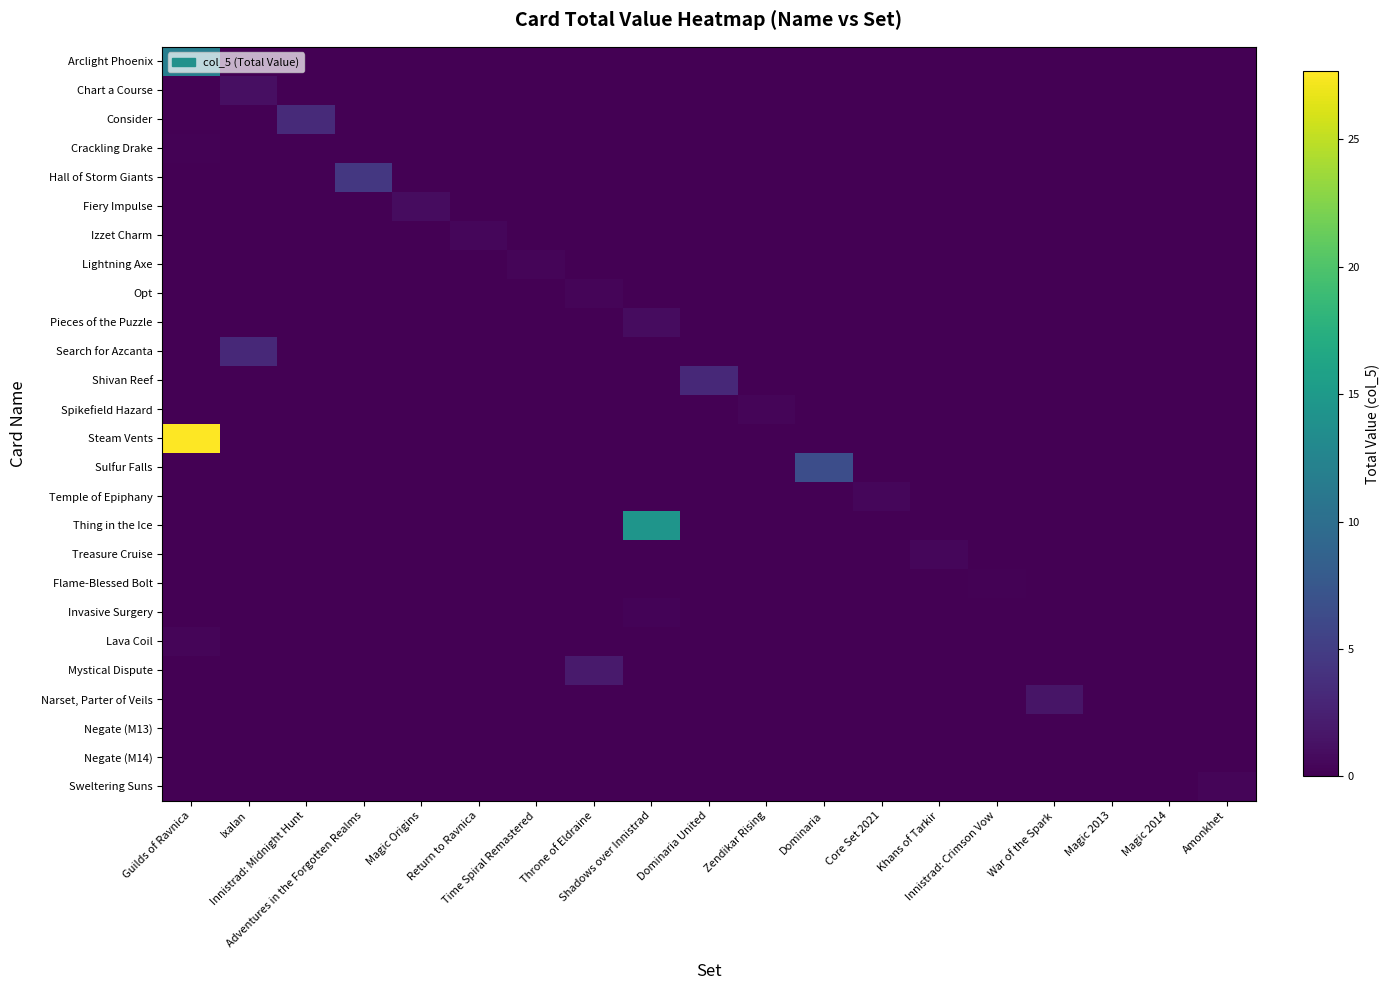

At which category is the sum across all series the highest?

Guilds of Ravnica